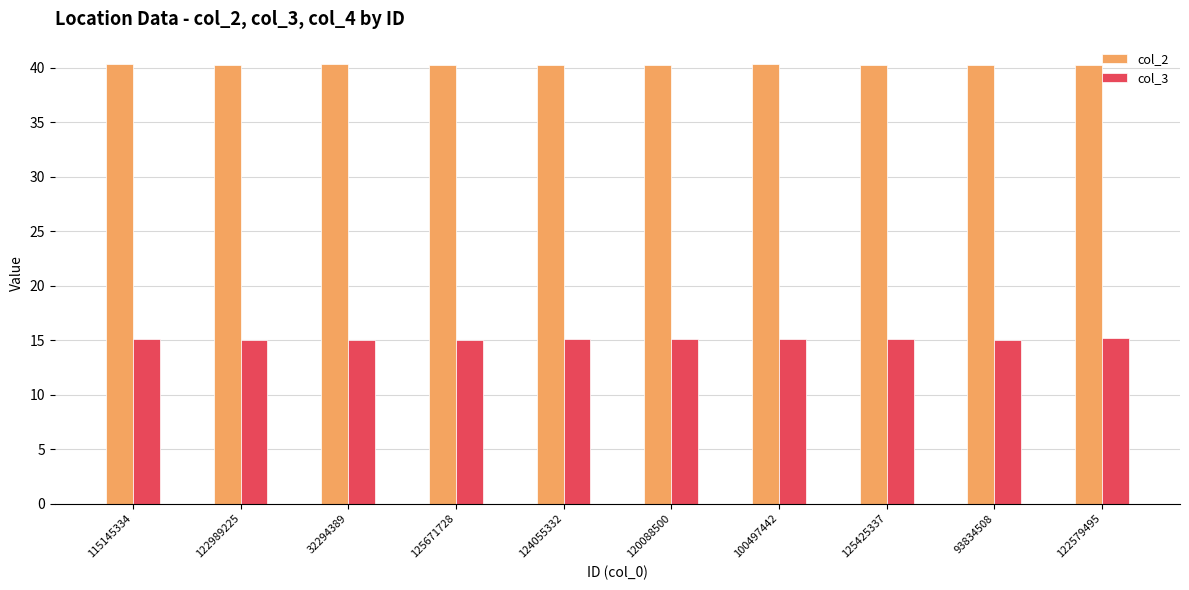

At how many categories does at least one series exceed 39?

10